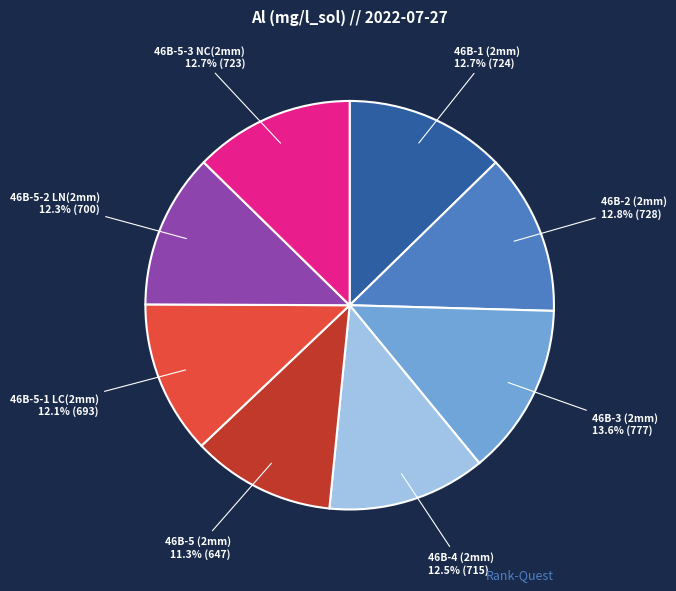

Does 46B-5-2 LN(2mm) account for over 50% of the chart?

No